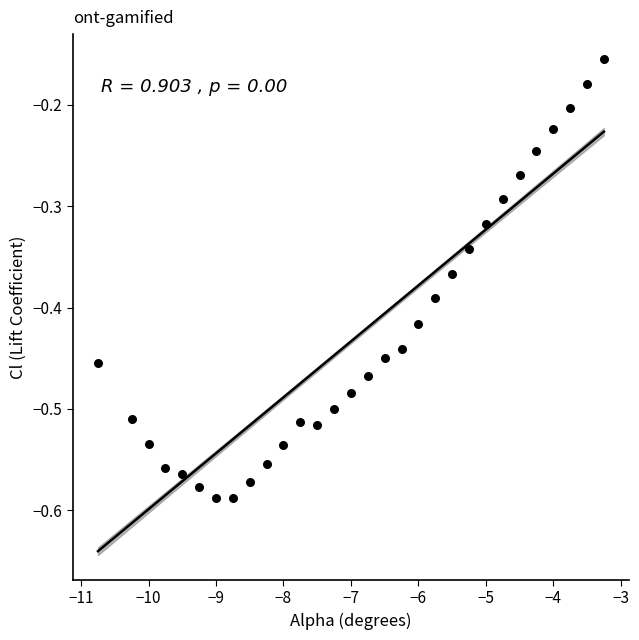

What is the range of Y values (max minus min)?

0.4